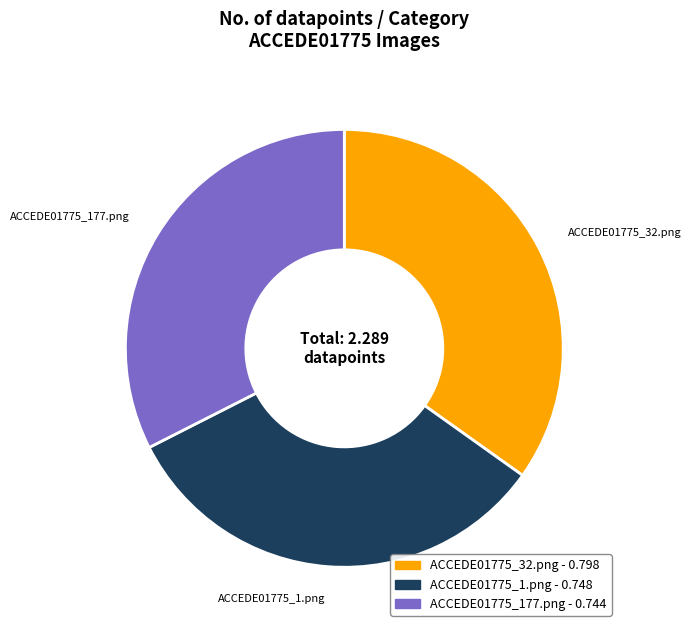

Which category has the biggest portion of the pie?

ACCEDE01775_32.png